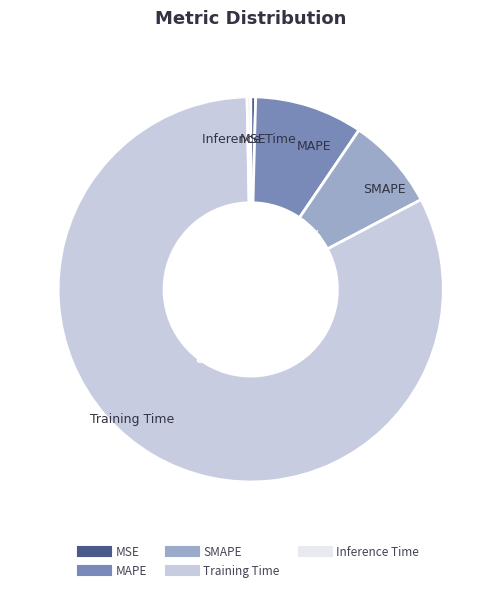

How many segments does this pie chart have?

5